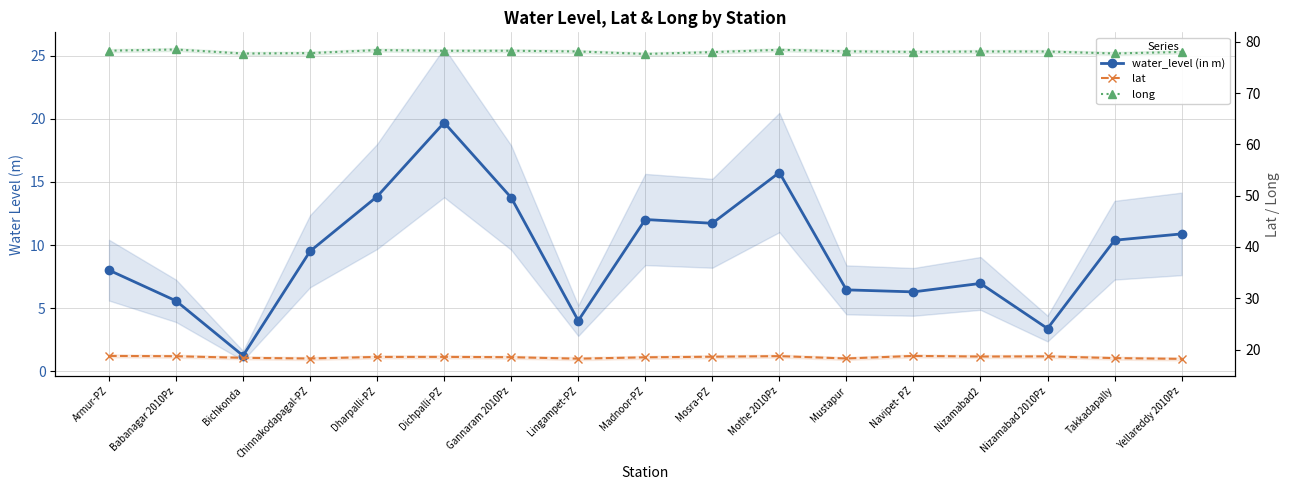

What is the value of the long point at the 1st from the left?

78.3